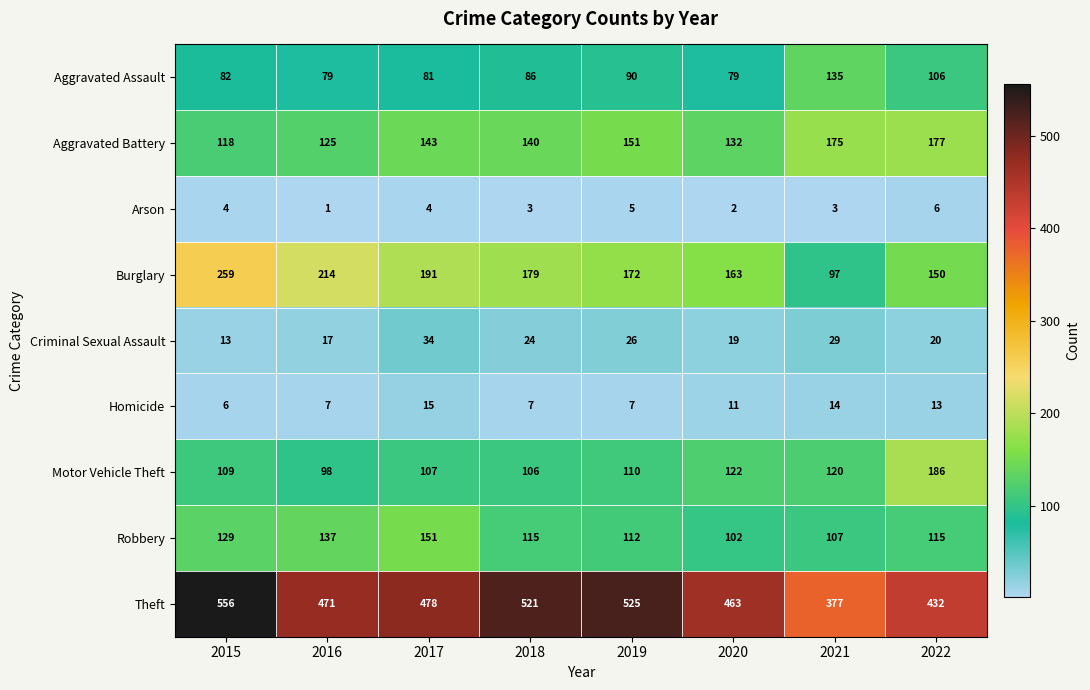

What is the sum of all Theft values?

3823